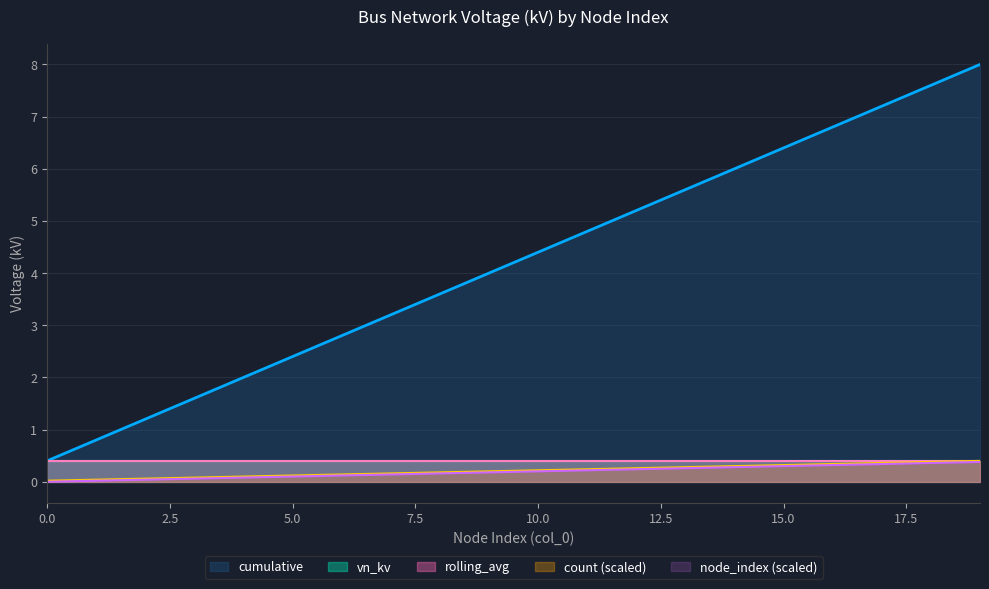

Which category has the highest value across all series?

19